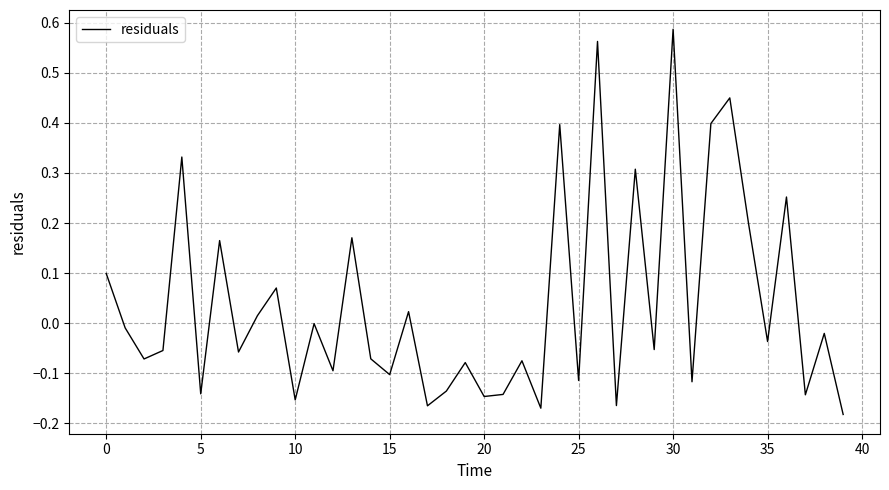

What is the difference between the maximum and minimum values?

0.8